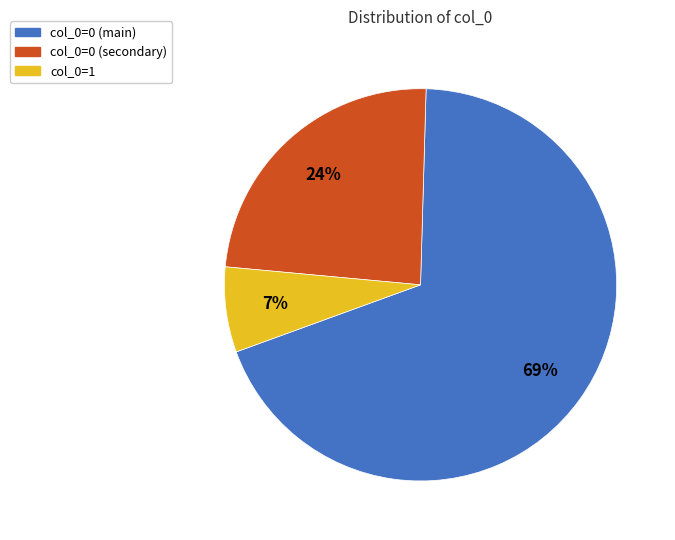

To the nearest percent, what is the average slice percentage?

33%